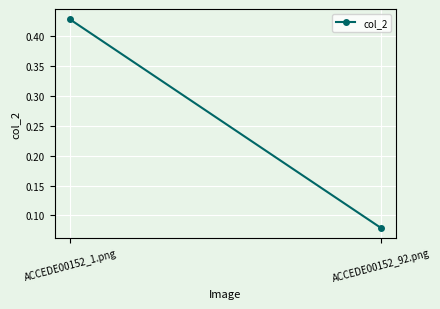

Which category has the lowest value across all series?

ACCEDE00152_92.png